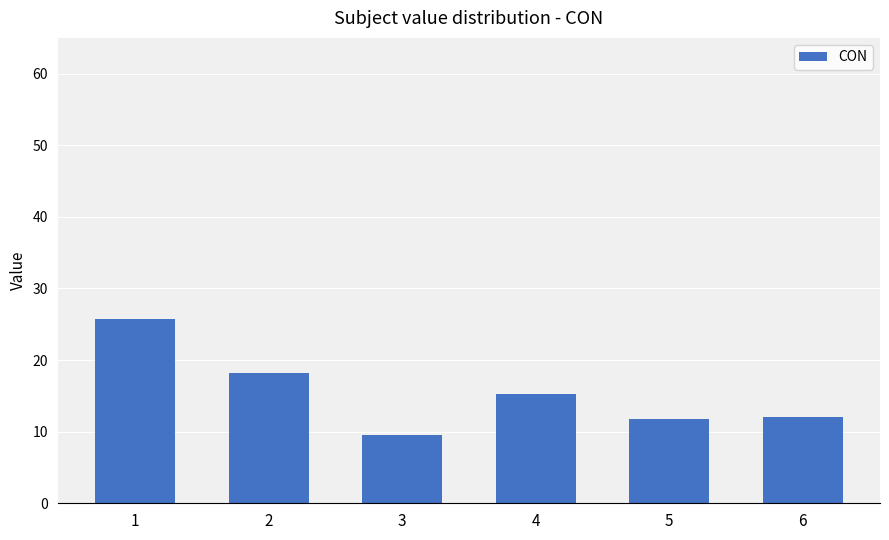

How many data points are less than 15?

3